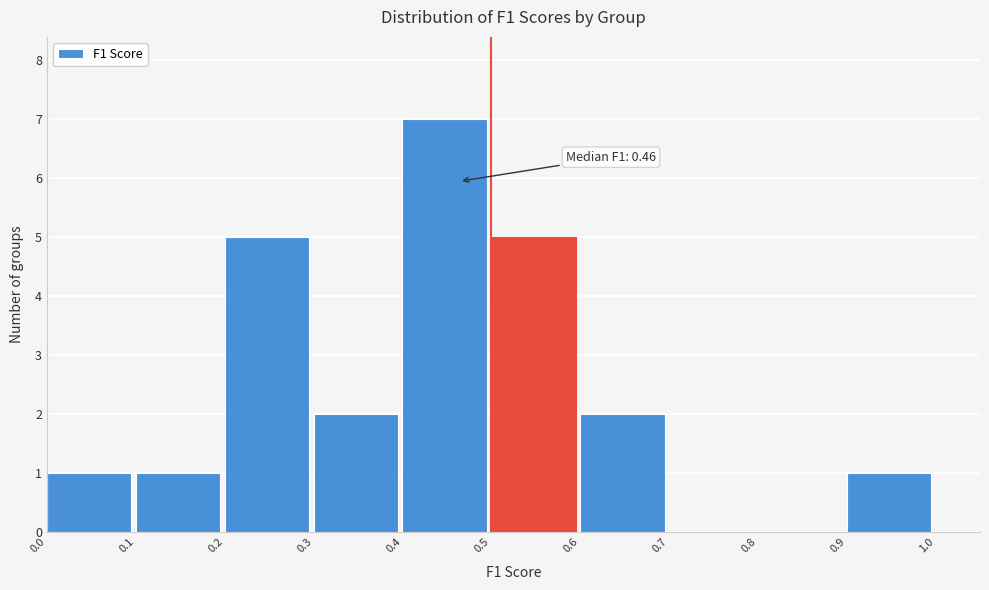

Which range on the x-axis has the tallest bar?

0.4 to 0.5